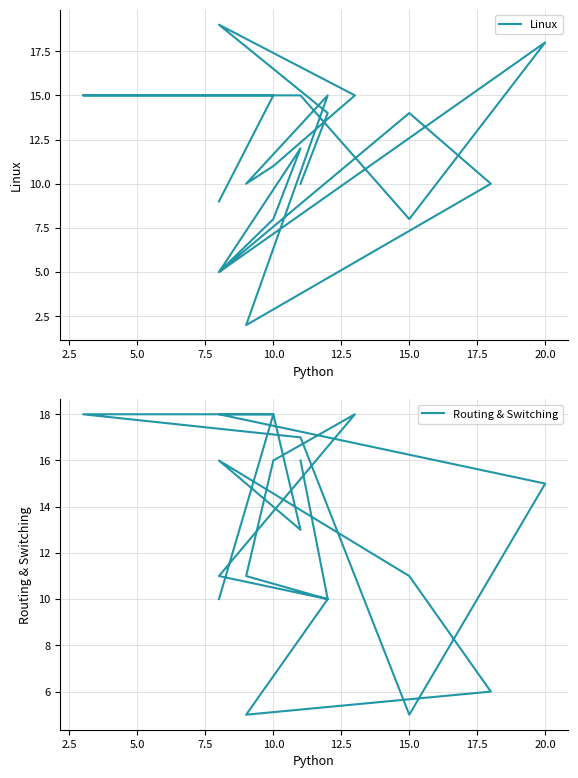

What is the difference between the highest and lowest values at 10.0?

5